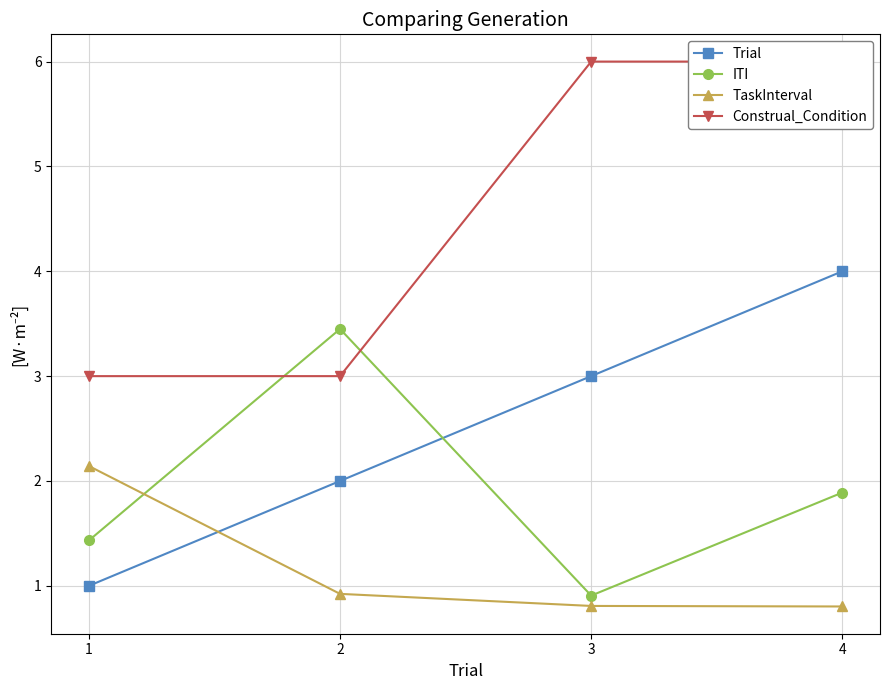

What is the maximum value for Construal_Condition?

6.0